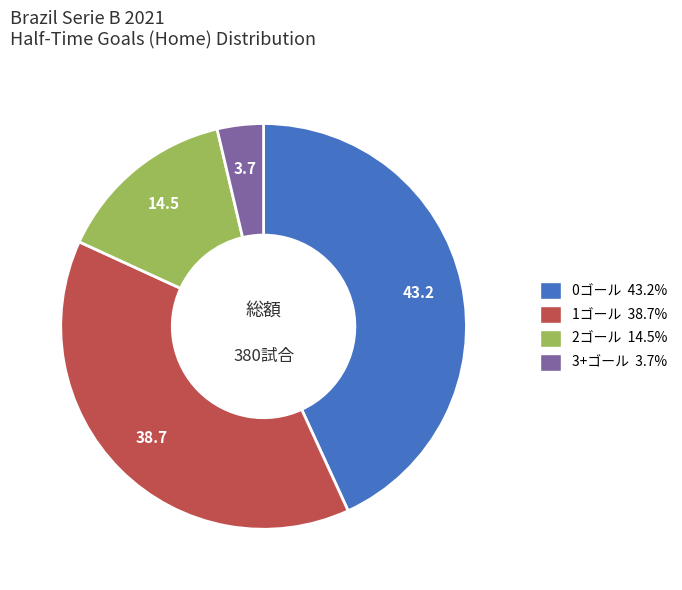

Is there any slice that represents more than half of the pie?

No